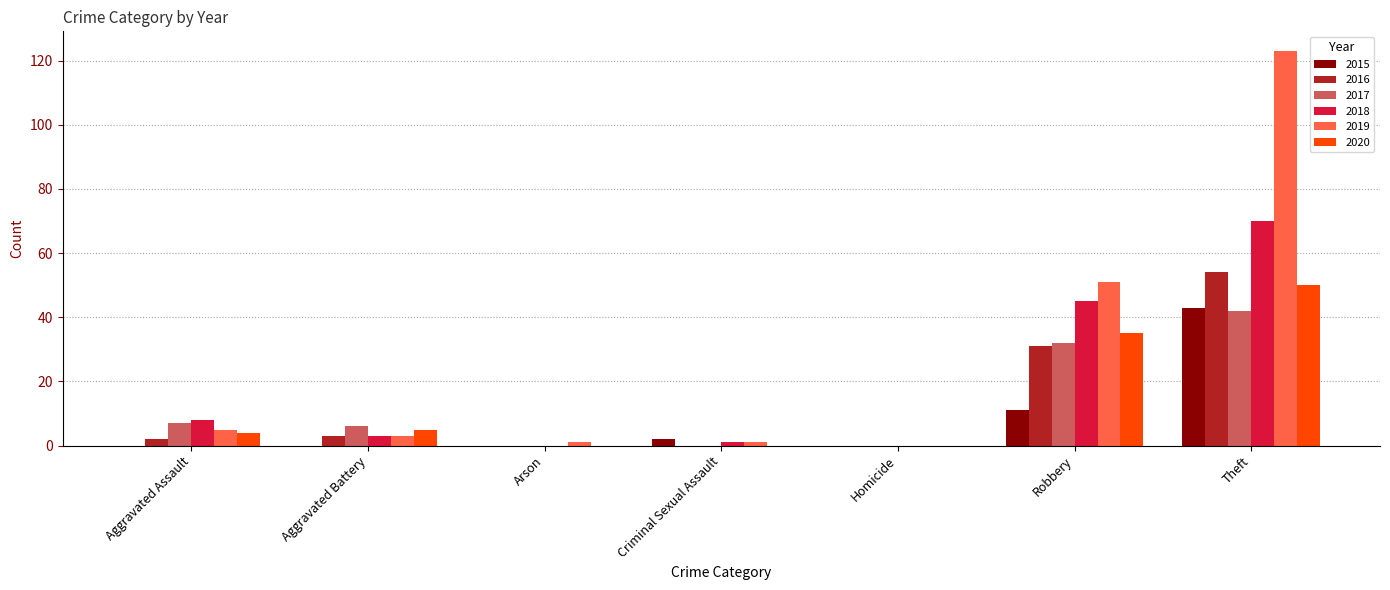

Reading left to right, extract all data points from this chart.

2015: 0	0	0	2	0	11	43
2016: 2	3	0	0	0	31	54
2017: 7	6	0	0	0	32	42
2018: 8	3	0	1	0	45	70
2019: 5	3	1	1	0	51	123
2020: 4	5	0	0	0	35	50